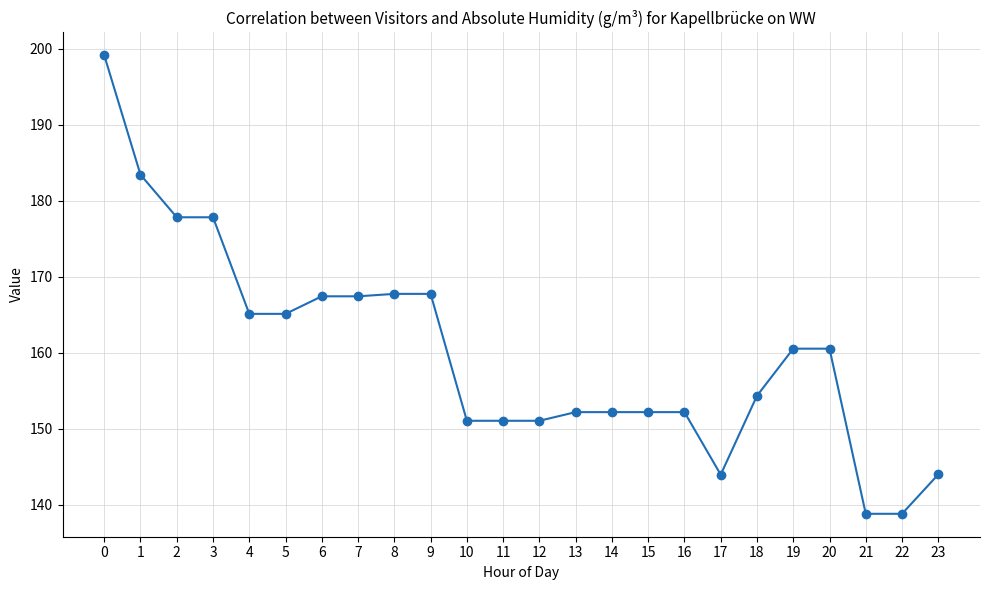

Does the chart display data point markers on the line(s)?

Yes